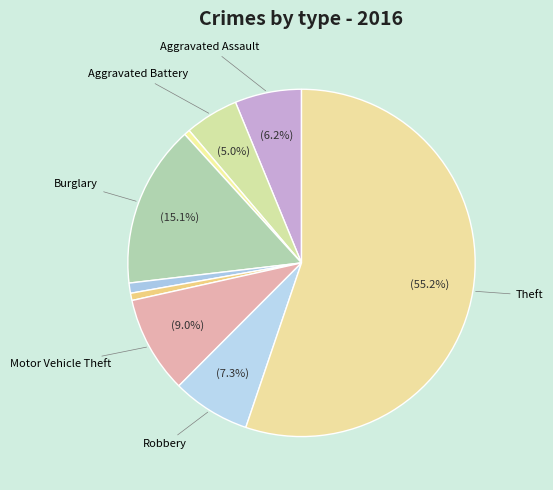

How many segments does this pie chart have?

9